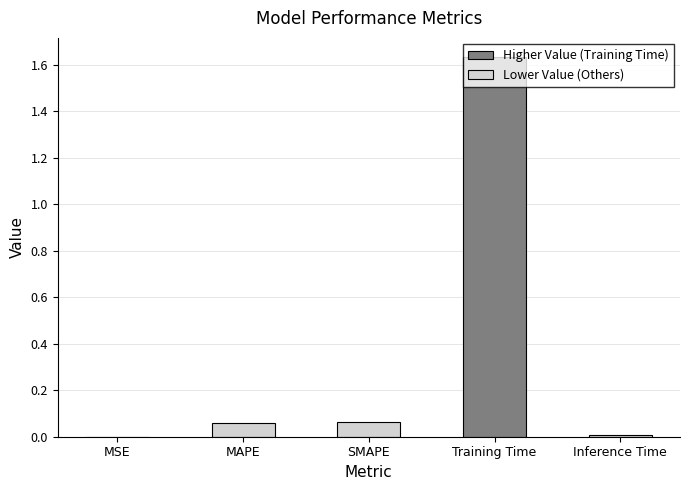

What is the sum of all values?

1.8